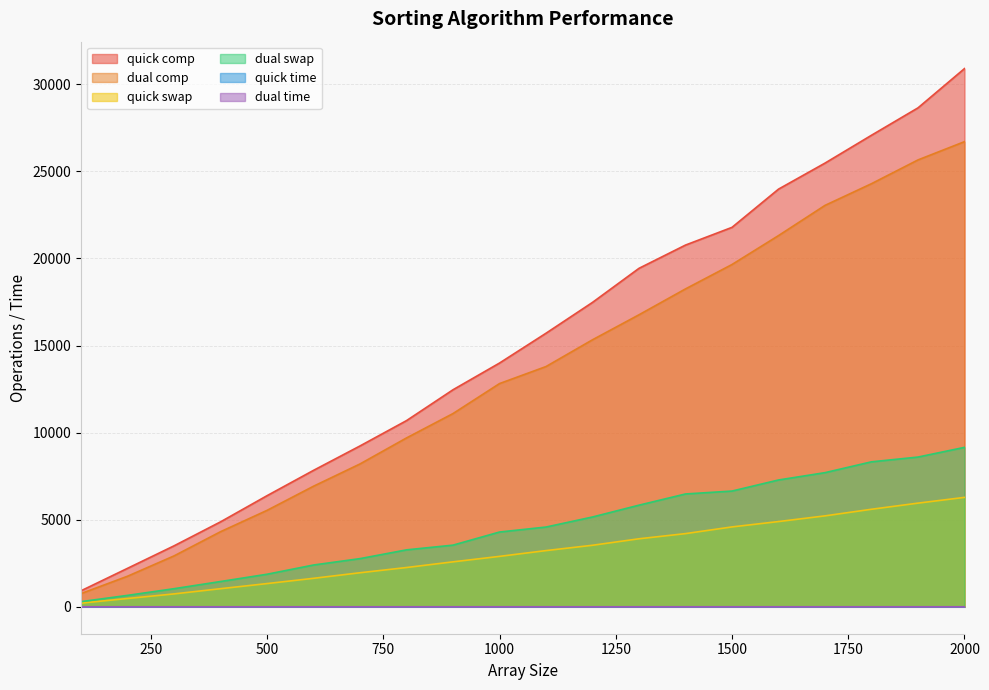

Reading left to right, list all the values displayed in this chart.

quick_comp: 100=921.0	200=2210.0	300=3501.0	400=4878.0	500=6380.0	600=7835.0	700=9237.0	800=10691.0	900=12463.0	1000=13996.0	1100=15708.0	1200=17479.0	1300=19435.0	1400=20770.0	1500=21787.0	1600=23981.0	1700=25476.0	1800=27076.0	1900=28648.0	2000=30903.0
dual_comp: 100=759.0	200=1756.0	300=2923.0	400=4312.0	500=5537.0	600=6924.0	700=8203.0	800=9696.0	900=11096.0	1000=12817.0	1100=13795.0	1200=15332.0	1300=16768.0	1400=18253.0	1500=19654.0	1600=21314.0	1700=23048.0	1800=24294.0	1900=25659.0	2000=26707.0
quick_swap: 100=210.0	200=478.0	300=741.0	400=1040.0	500=1334.0	600=1636.0	700=1956.0	800=2256.0	900=2582.0	1000=2896.0	1100=3228.0	1200=3534.0	1300=3906.0	1400=4203.0	1500=4587.0	1600=4895.0	1700=5222.0	1800=5601.0	1900=5953.0	2000=6283.0
dual_swap: 100=297.0	200=657.0	300=1040.0	400=1452.0	500=1870.0	600=2400.0	700=2767.0	800=3270.0	900=3541.0	1000=4294.0	1100=4580.0	1200=5157.0	1300=5836.0	1400=6479.0	1500=6646.0	1600=7282.0	1700=7703.0	1800=8325.0	1900=8598.0	2000=9155.0
quick_time: 100=0.0	200=0.1	300=0.0	400=0.0	500=0.1	600=0.0	700=0.0	800=0.1	900=0.1	1000=0.2	1100=0.1	1200=0.1	1300=0.3	1400=0.2	1500=0.2	1600=0.3	1700=0.2	1800=0.2	1900=0.1	2000=0.3
dual_time: 100=0.1	200=0.1	300=0.1	400=0.2	500=0.0	600=0.2	700=0.2	800=0.3	900=0.4	1000=0.4	1100=0.3	1200=0.3	1300=0.3	1400=0.4	1500=0.3	1600=0.6	1700=0.4	1800=0.4	1900=0.6	2000=0.5